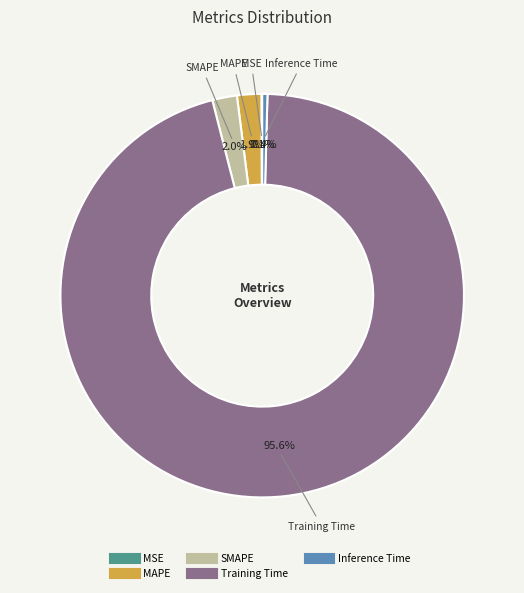

Does any single category account for the majority?

Yes